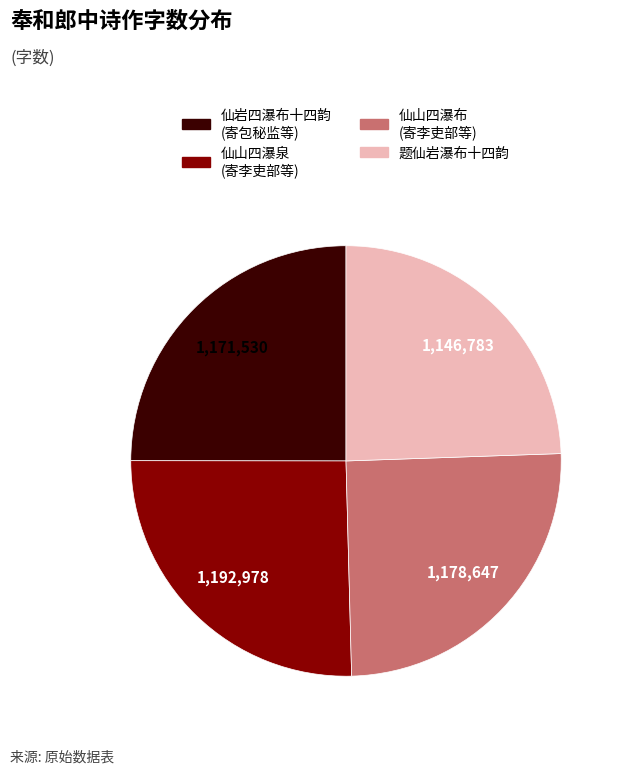

Is there a majority slice in this chart?

No